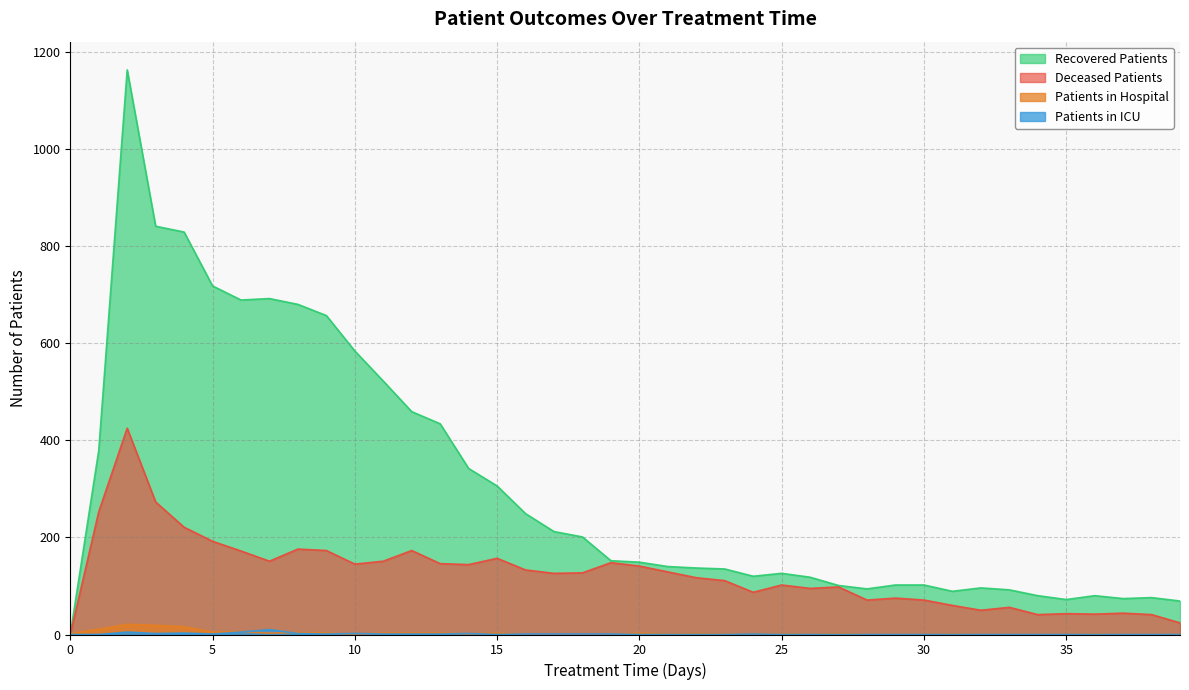

At which category is the sum across all series the highest?

2